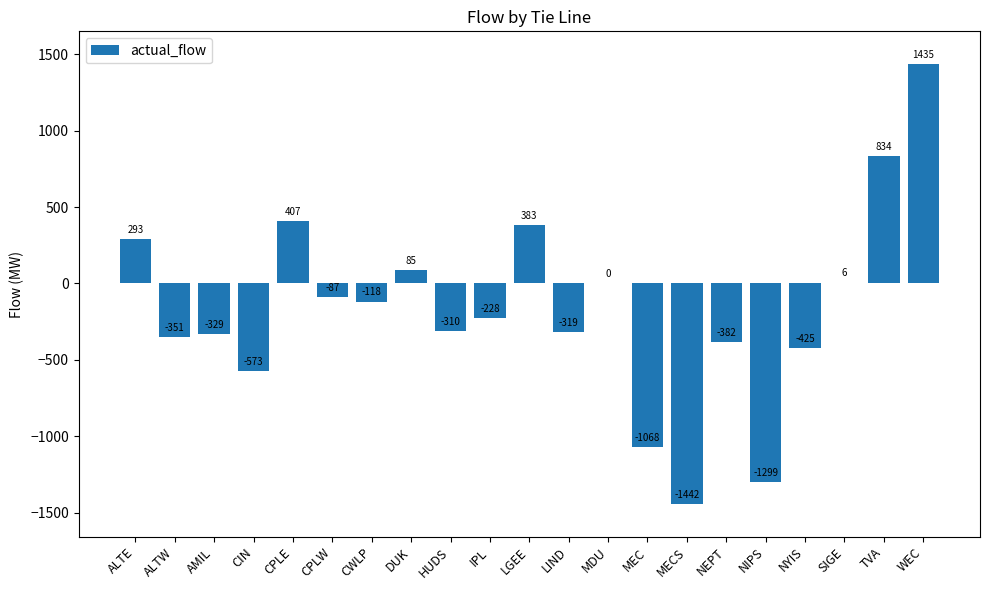

Are the bars horizontal?

No